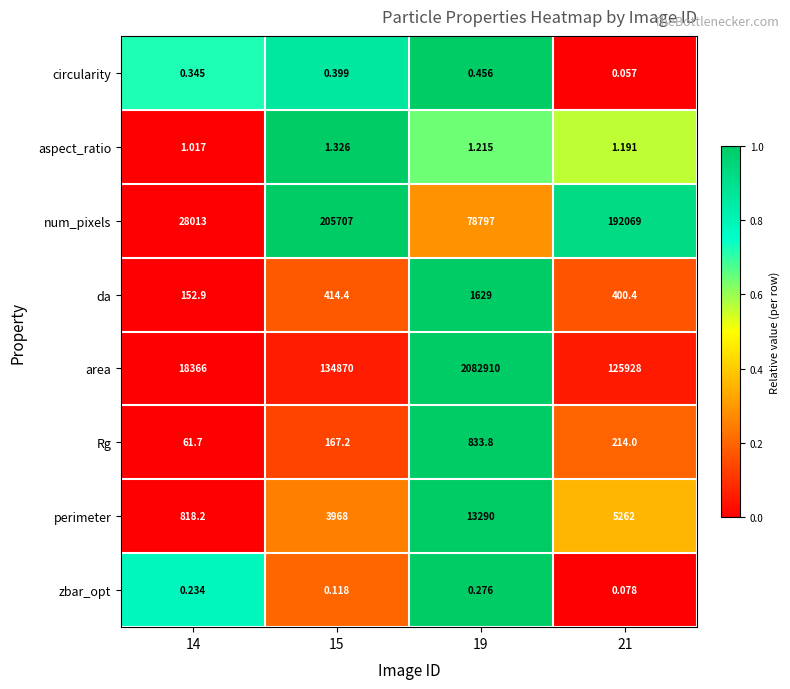

Between 14 and 19, which series saw the biggest shift?

area